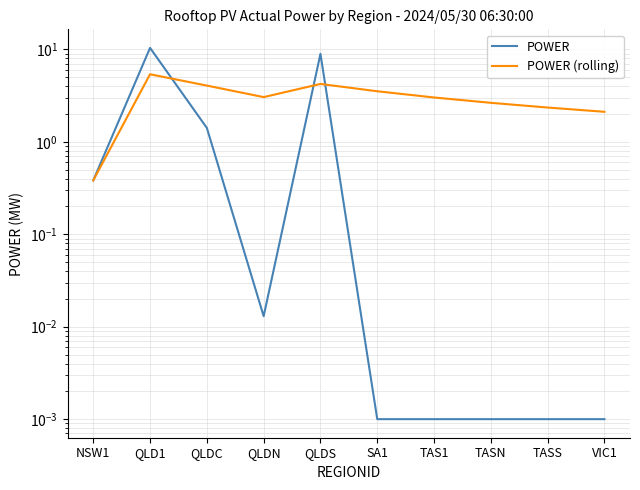

At how many categories does at least one series exceed 4?

3